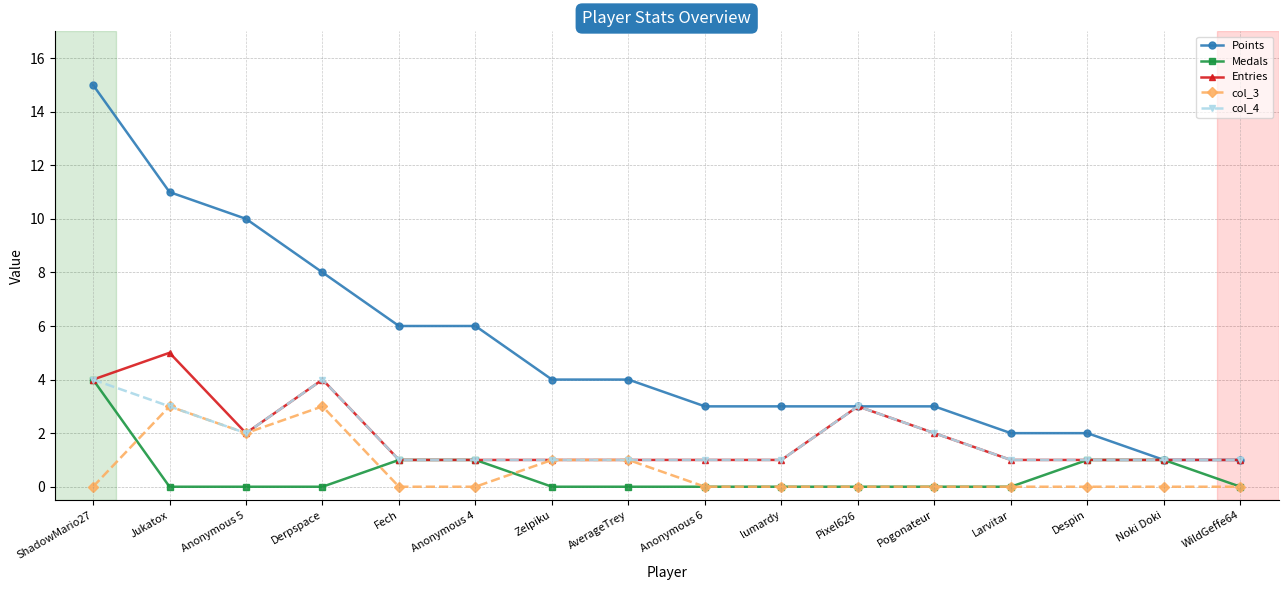

How many distinct data groups are displayed?

5